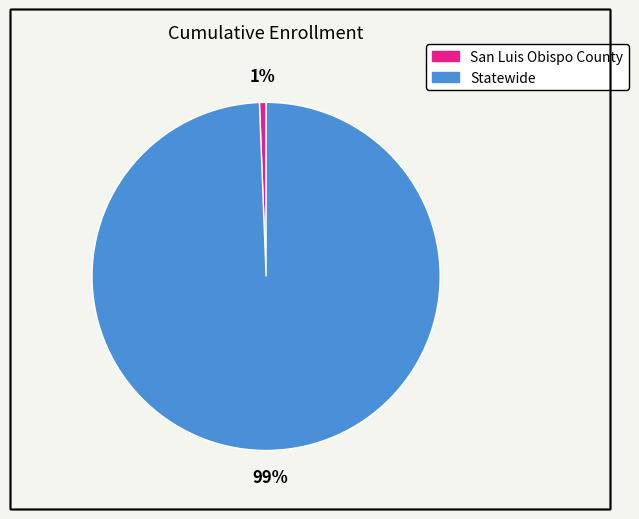

Is Statewide the majority of the pie?

Yes